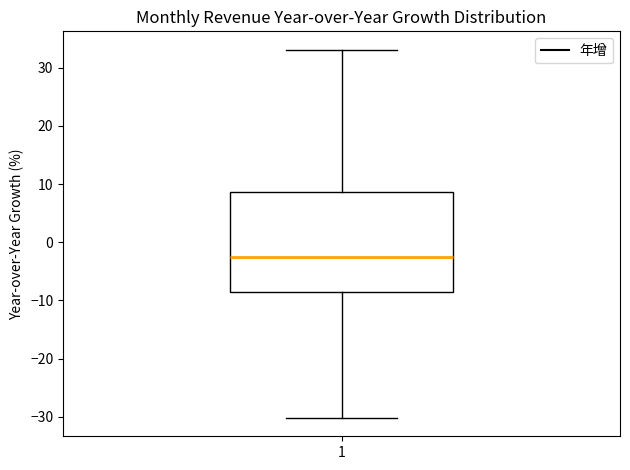

Read this box plot against the y-axis: the position of the median line, the range covered by the box, and the ends of both whiskers. The values are not printed on the chart, so give them approximately, as read against the axis.

median -2, box -9 to 9, whiskers -30 to 33